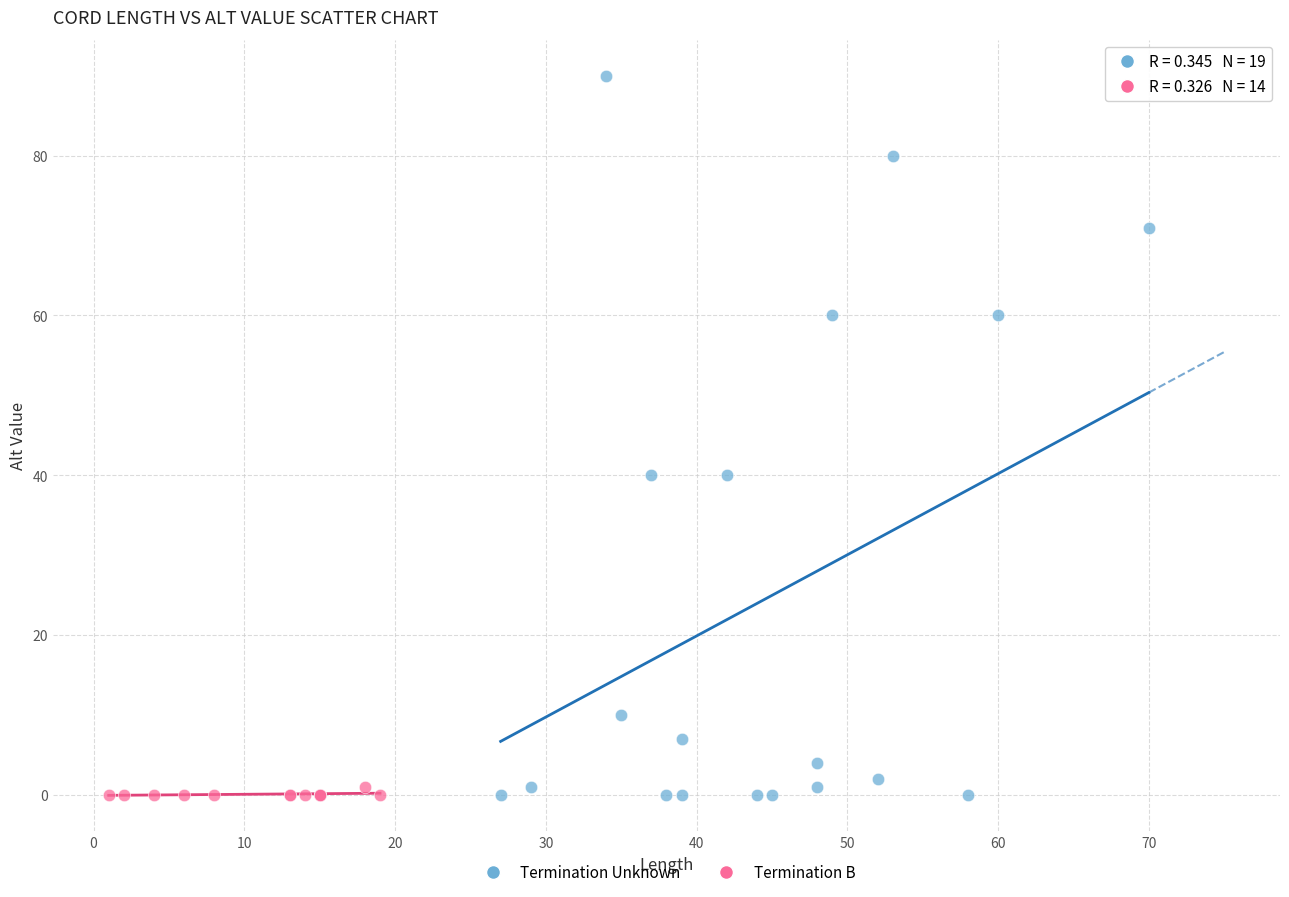

Which series has the largest Y range (max minus min)?

Termination Unknown